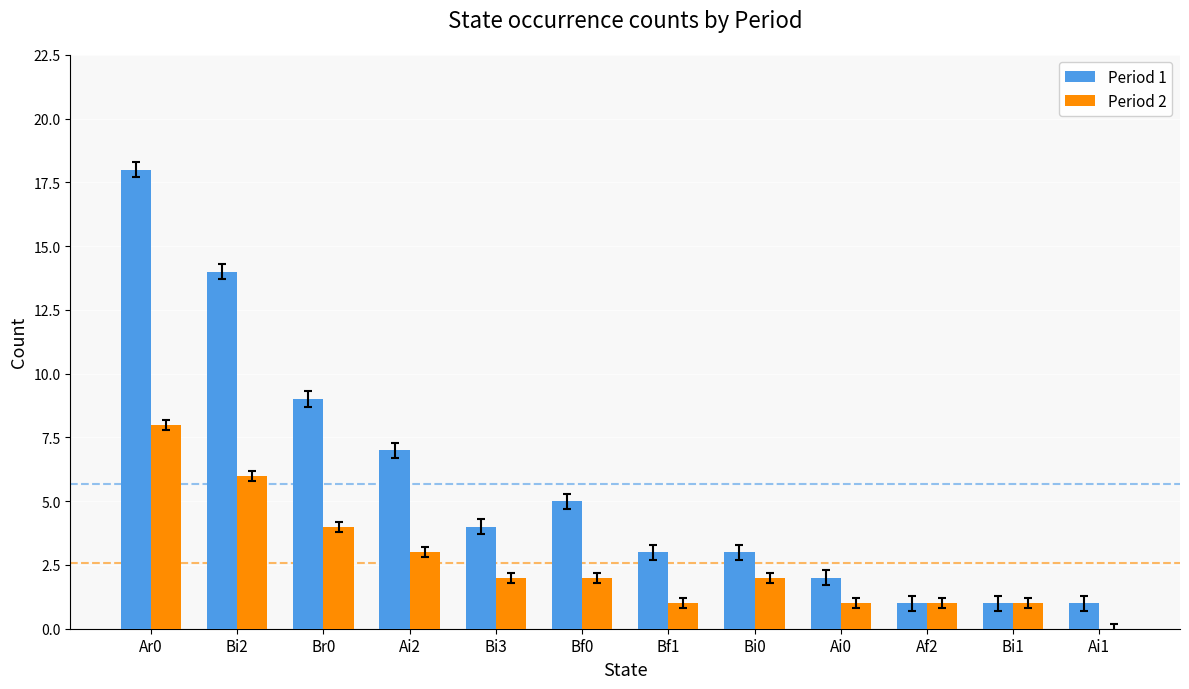

At which category is the sum across all series the highest?

Ar0